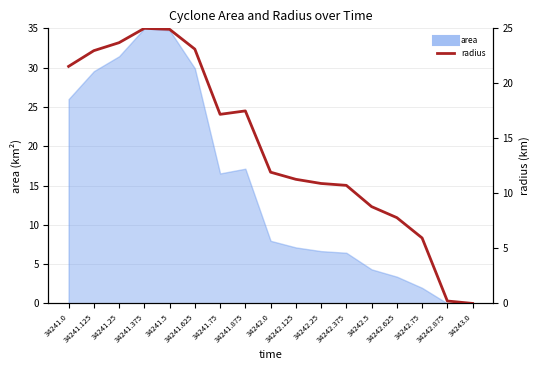

How many points are higher than both their immediate neighbors (excluding endpoints)?

2